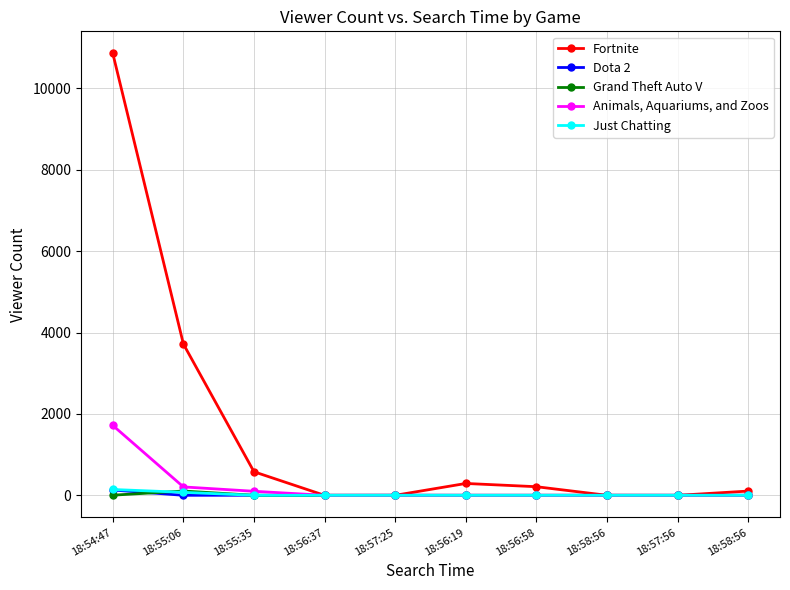

What is the difference between the highest and lowest values at 18:56:58?

211